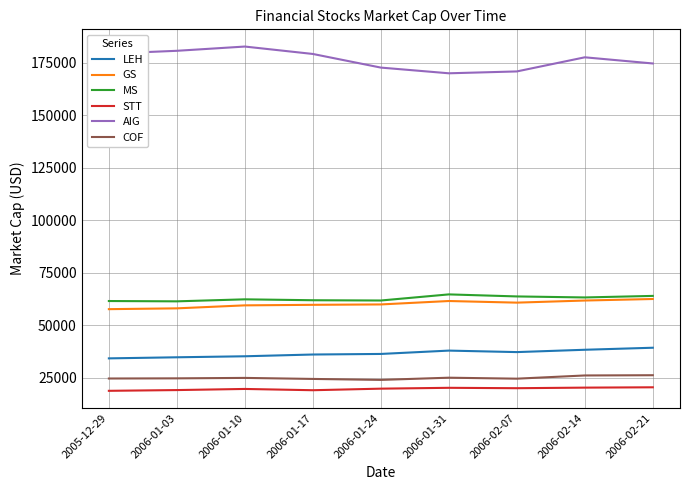

True or false: COF and LEH intersect in this chart.

False